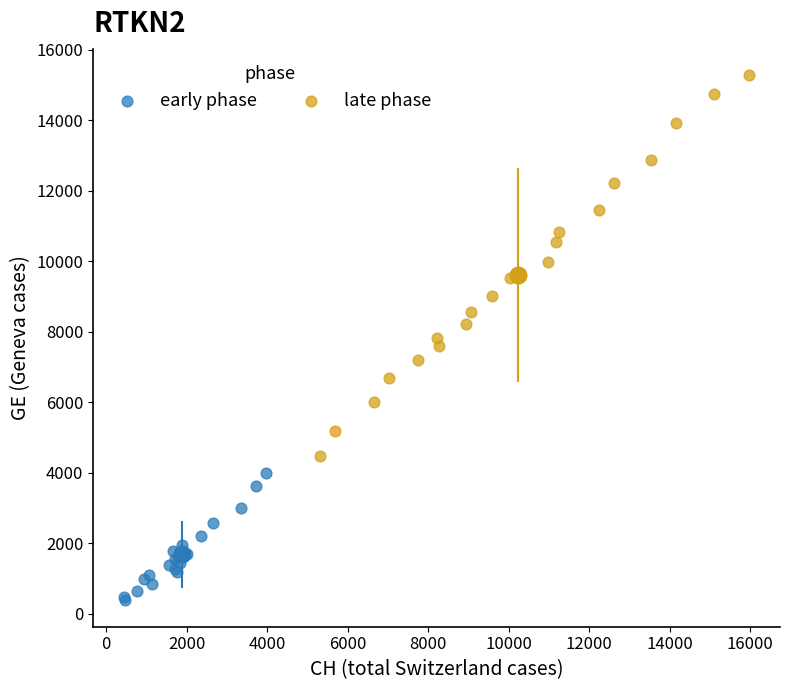

Which series contains the lowest Y value?

early phase